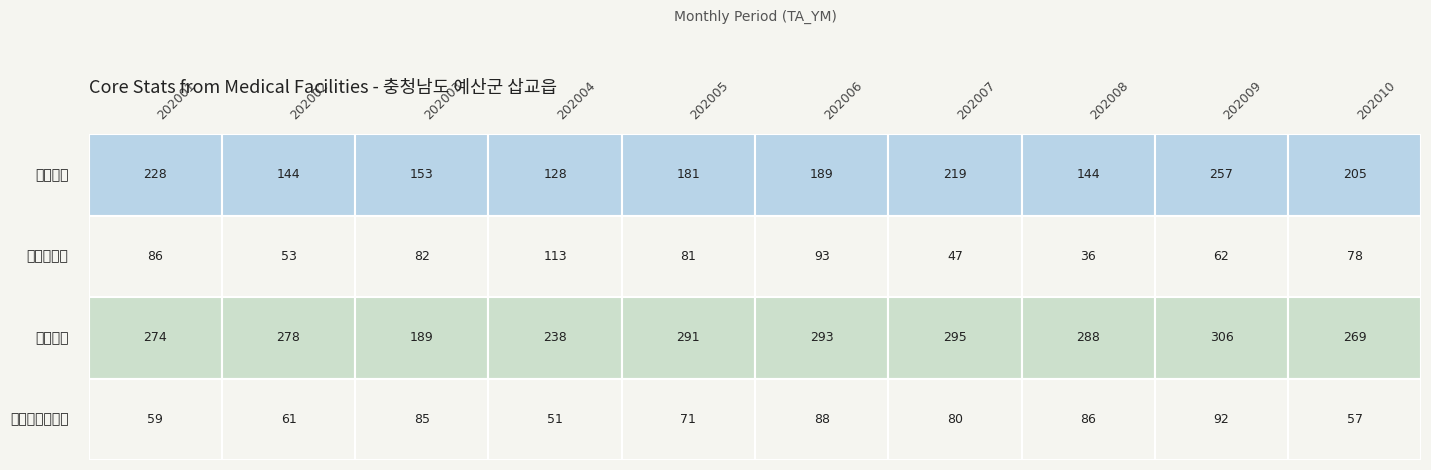

How many data points in 황치과의원 are less than 81?

5